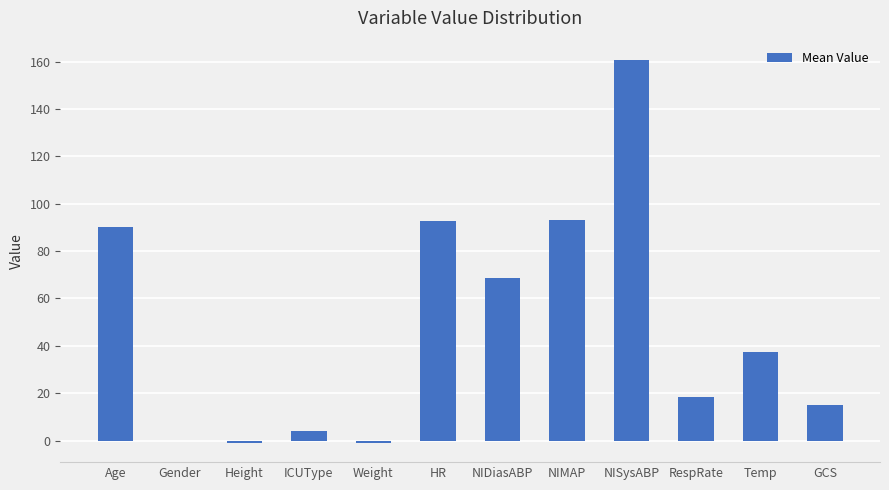

How many data points does each series have?

12